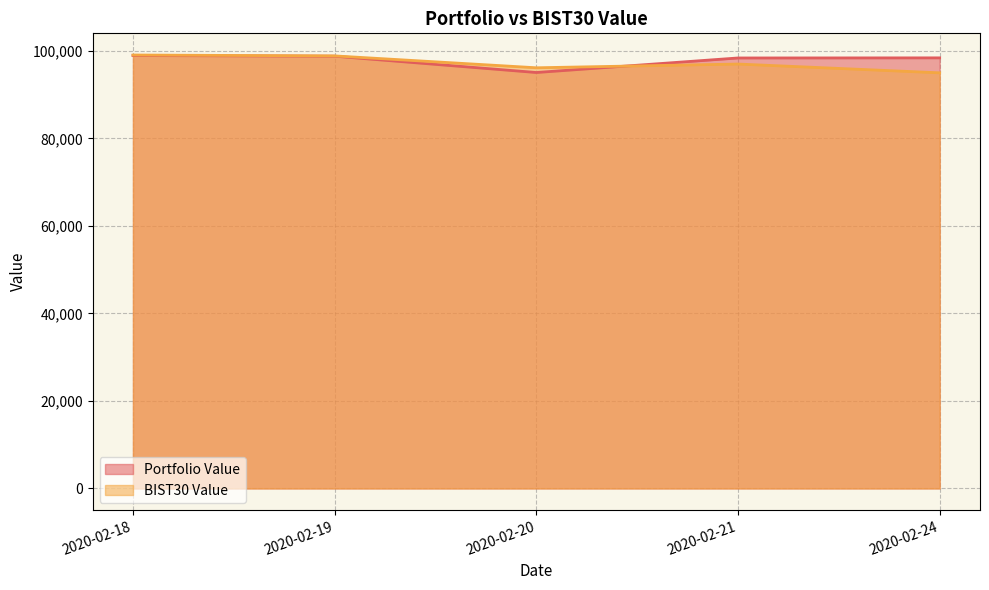

What is the difference between the Portfolio Value values at 2020-02-18 and 2020-02-20?

3879.2